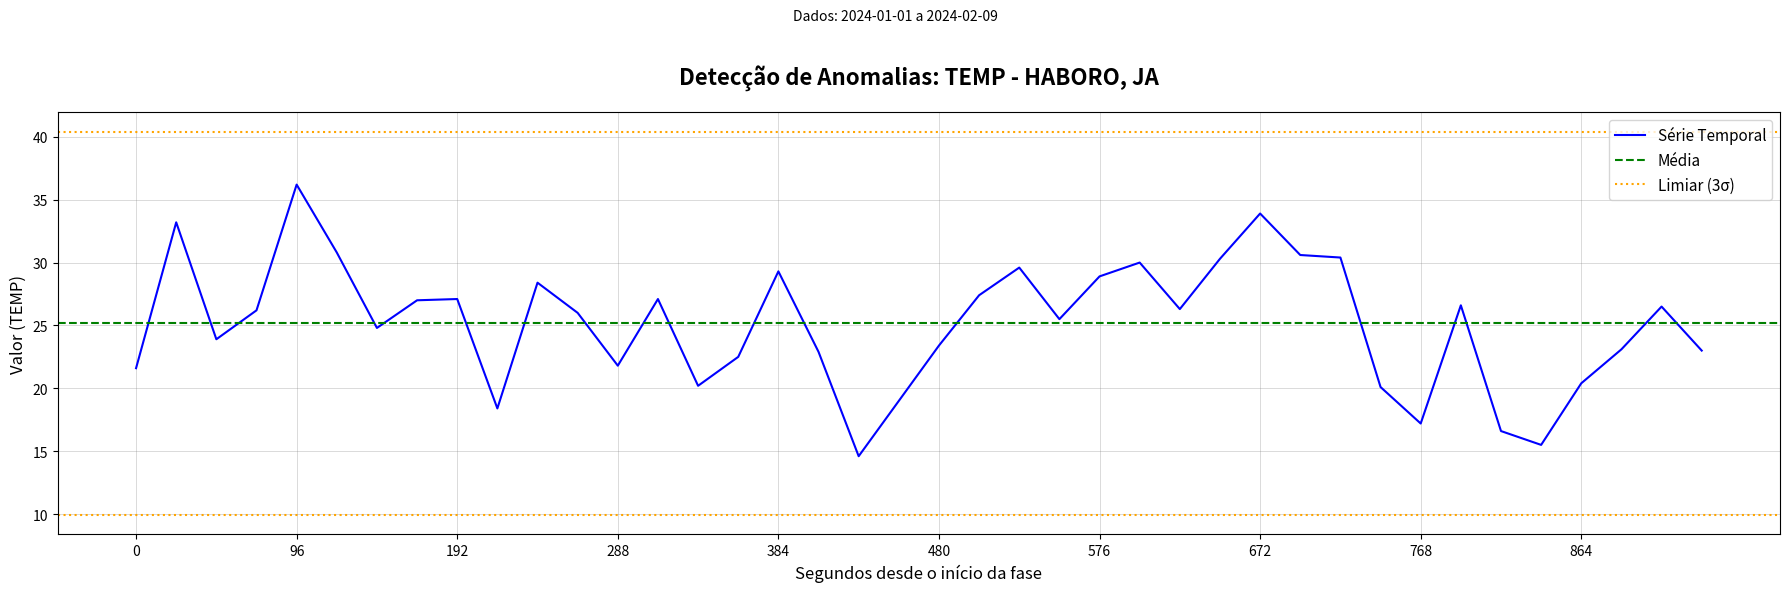

Which category has the highest value in the Série Temporal series?

96